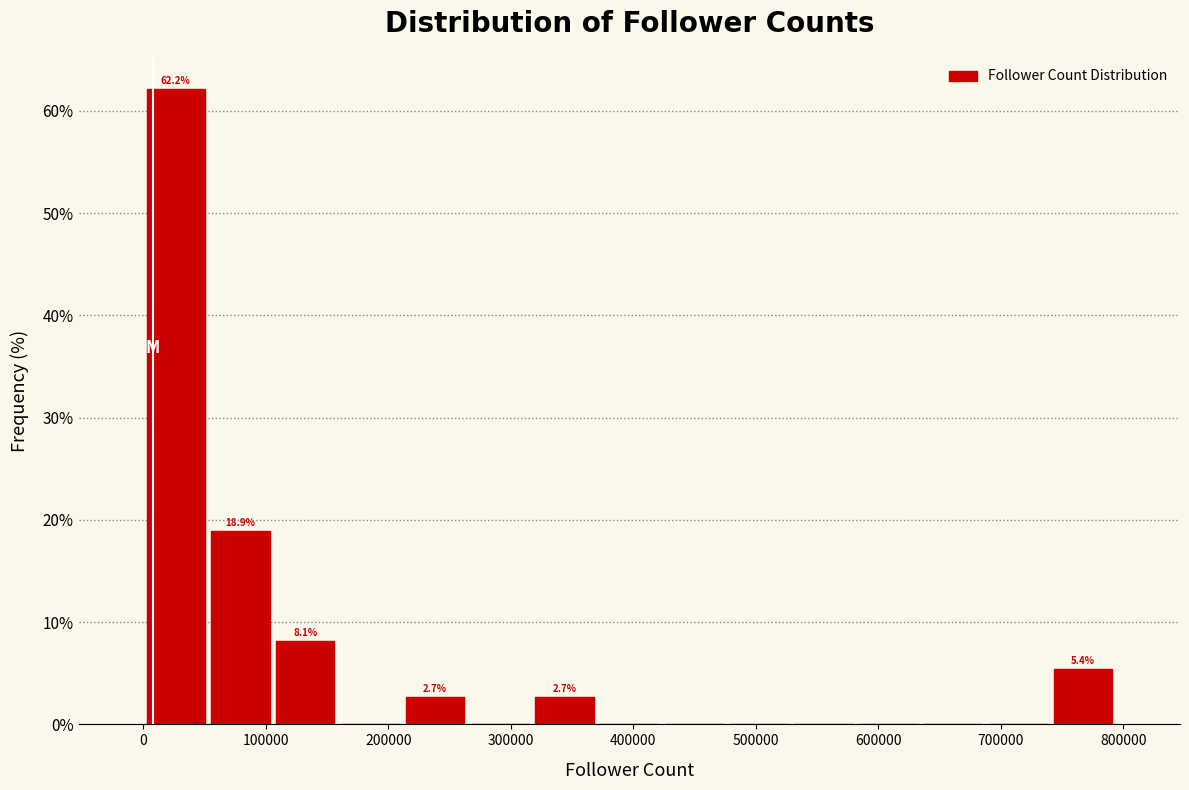

Which range on the x-axis has the tallest bar?

0 to 50000